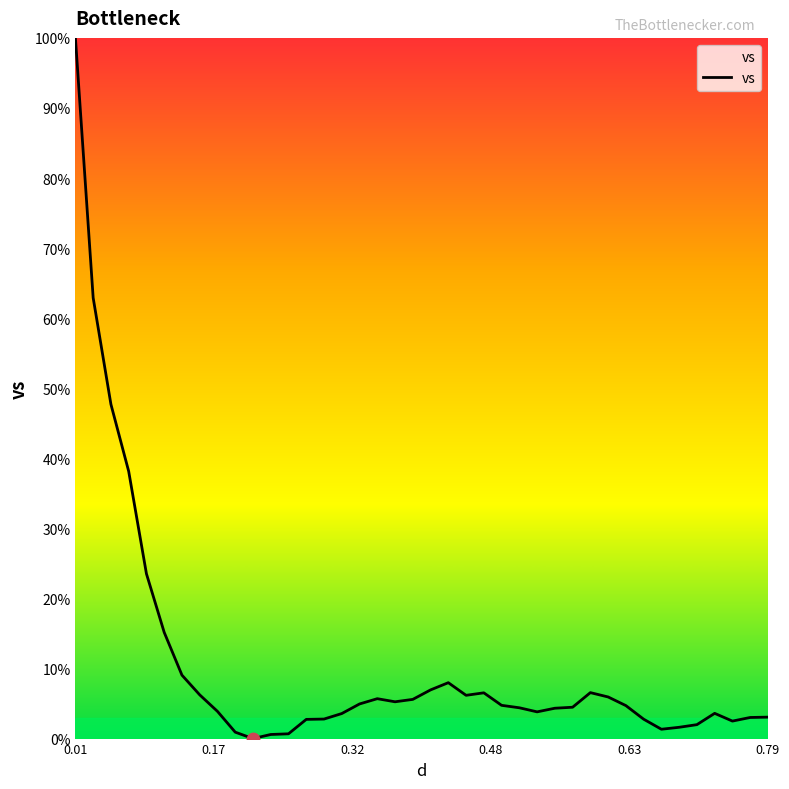

What is the greatest value displayed?

100.0